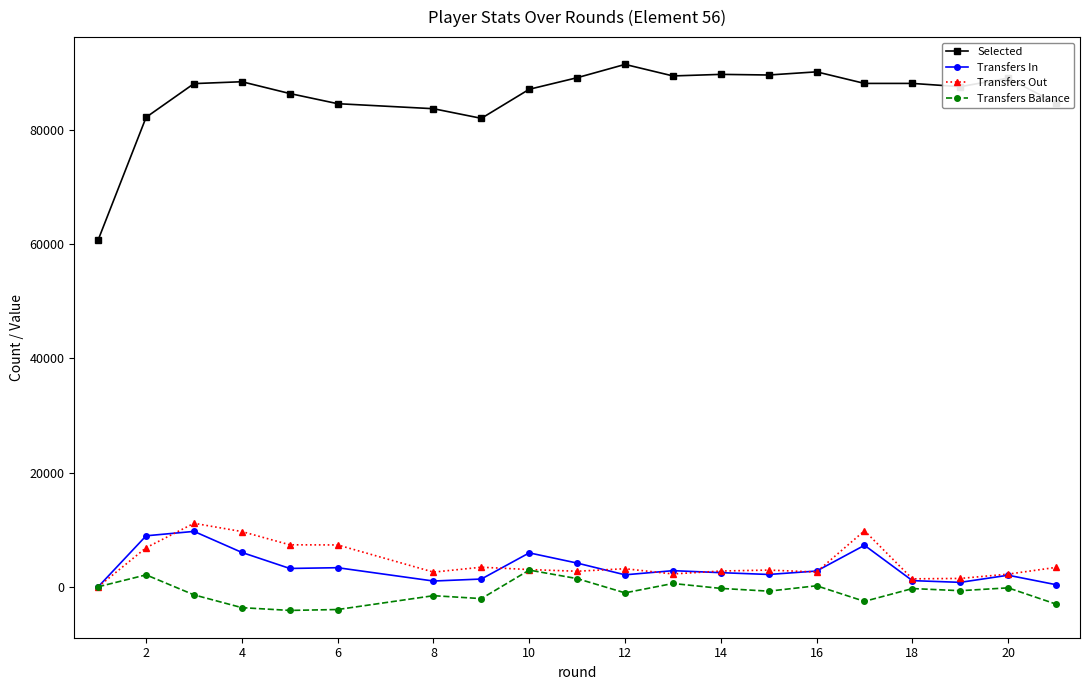

True or false: Selected has more than 2 points higher than both neighbors.

True